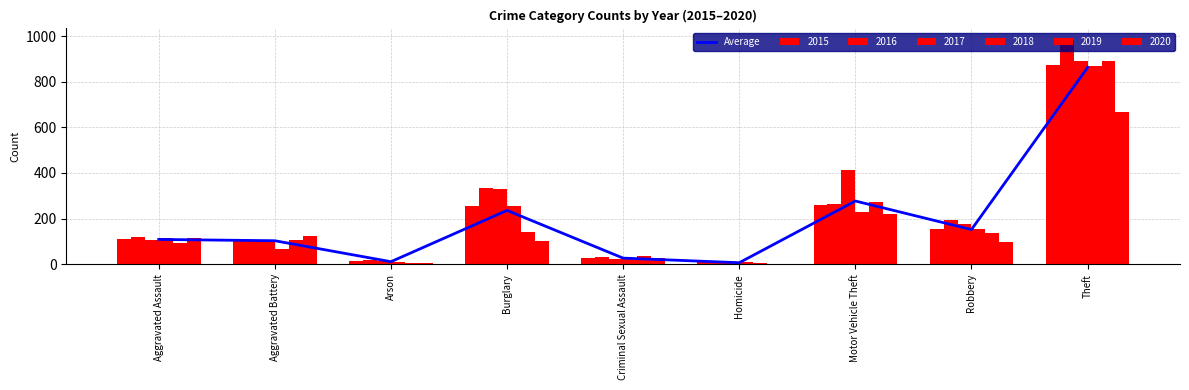

True or false: the data shows 27.0 at Criminal Sexual Assault.

True